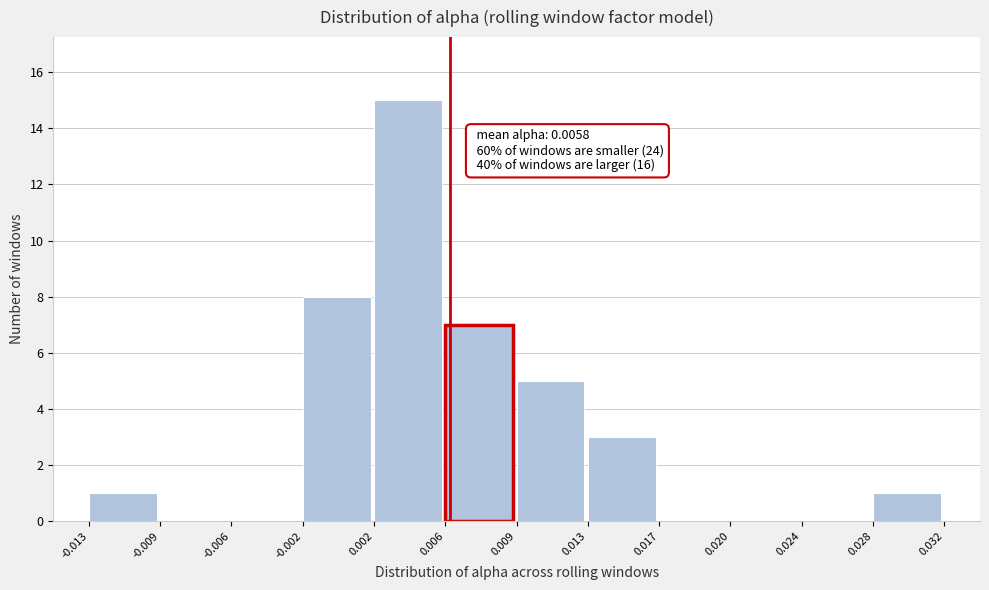

Which range on the x-axis has the tallest bar?

0.002 to 0.006